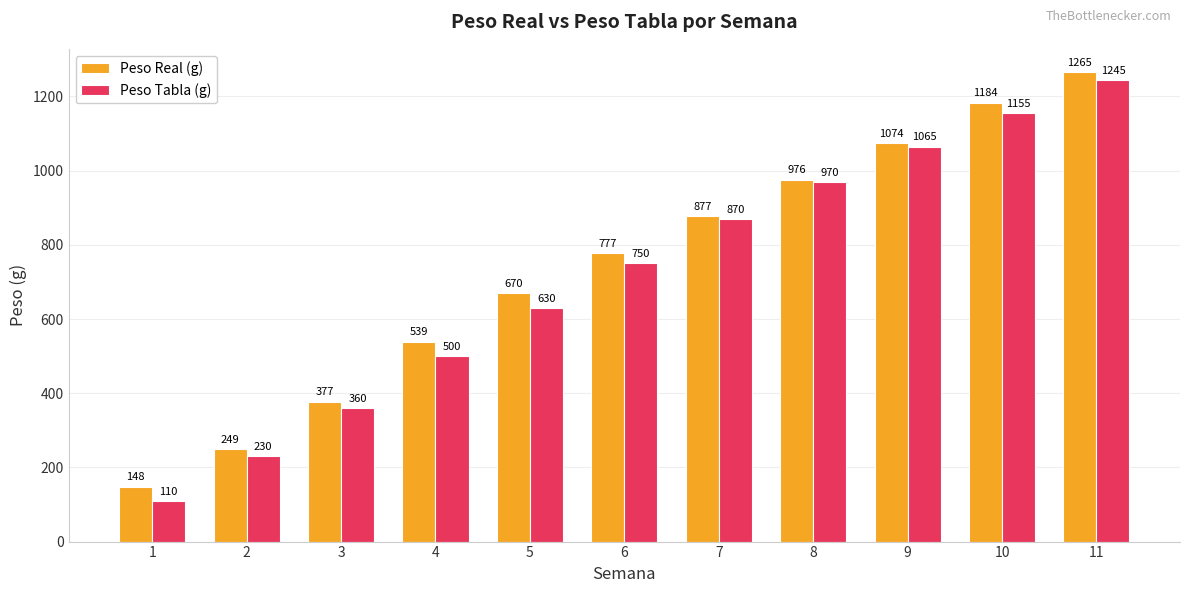

Count the number of categories in the chart.

11